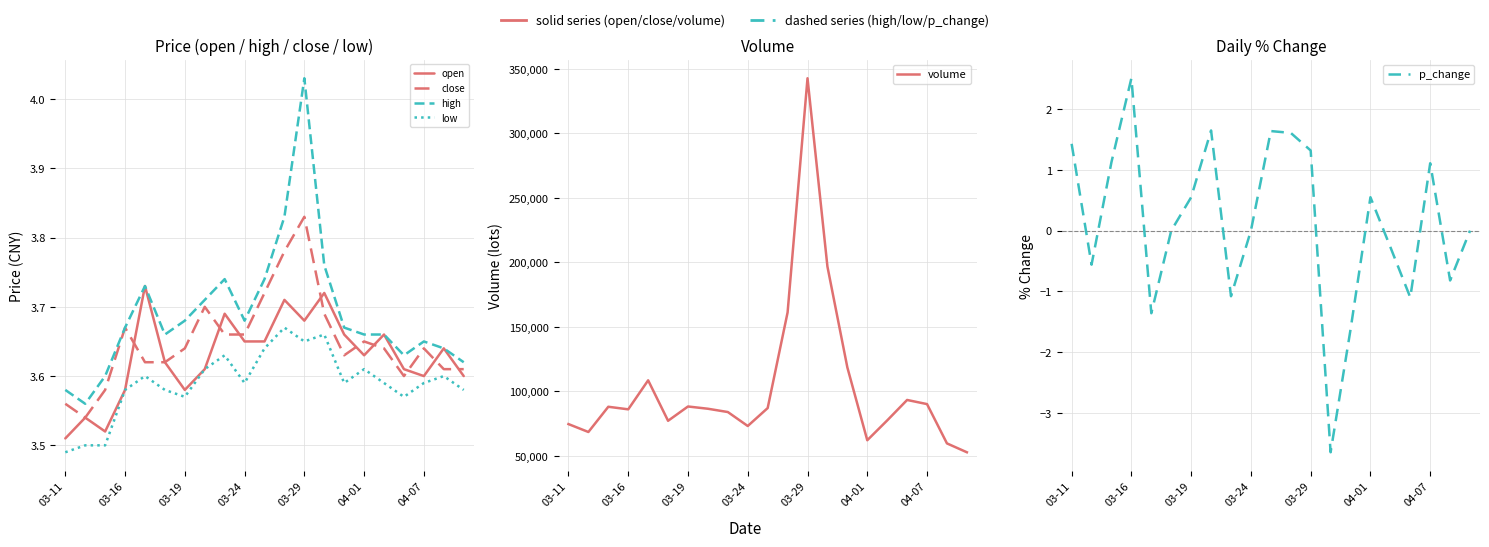

What is the minimum value shown in the chart?

-3.6